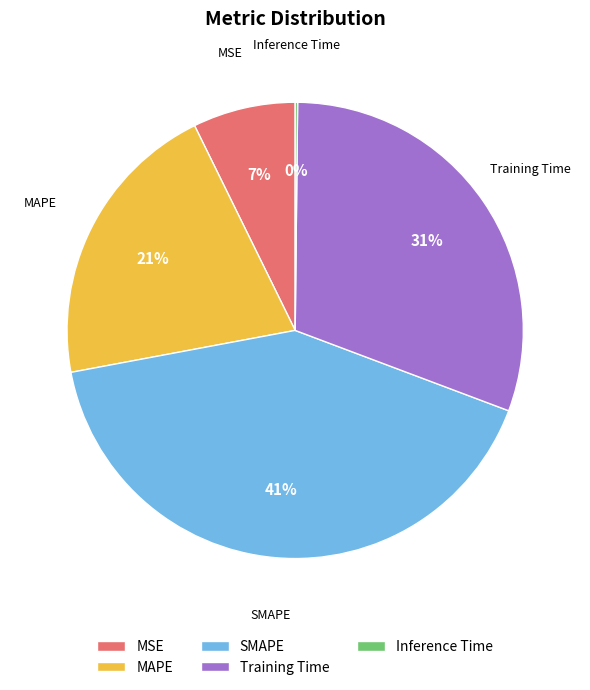

Is it true that SMAPE is 41% of the pie?

True